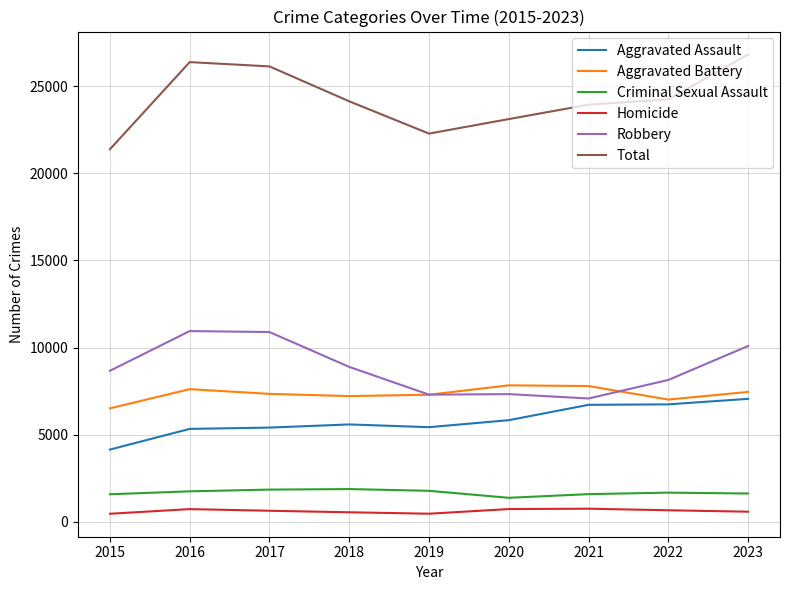

The value of Criminal Sexual Assault at 2018 is 867. True or false?

False